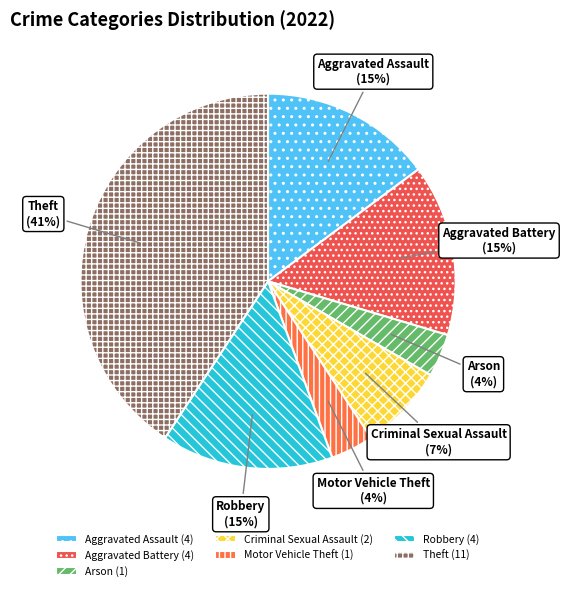

How many slices are in this pie chart?

7